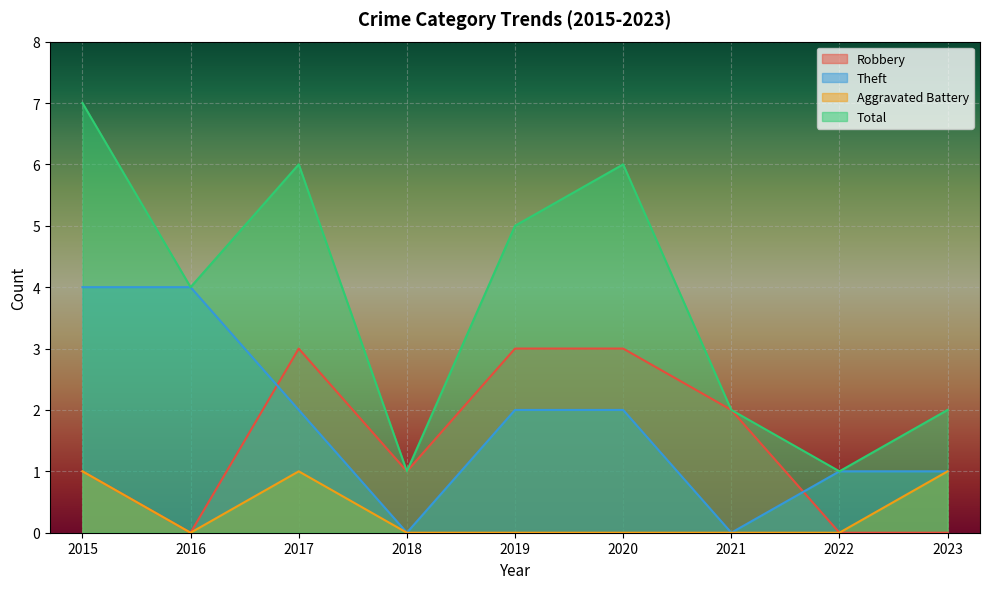

In Aggravated Battery, how many points are lower than both neighbors (excluding endpoints)?

1